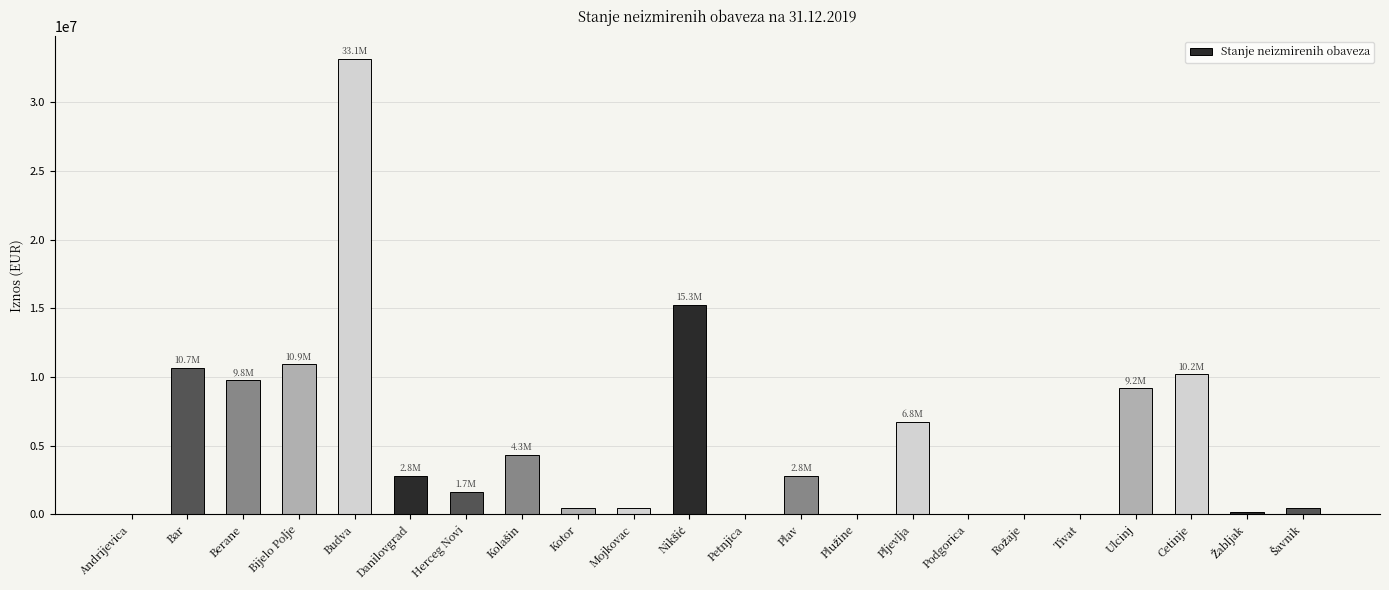

Is it true that the value at Budva is 47267388.0?

False